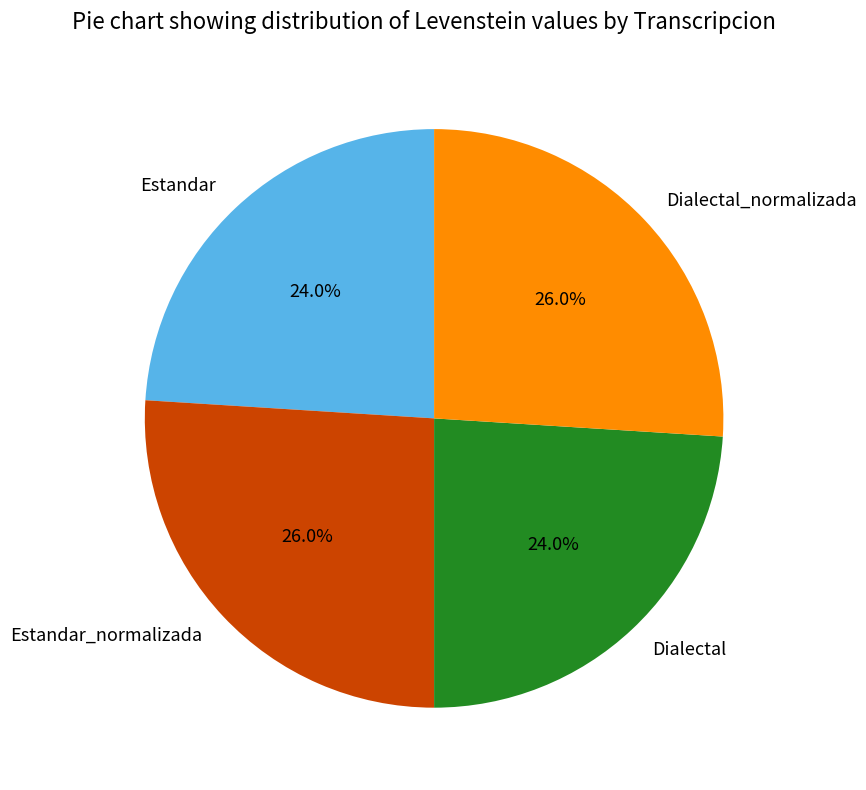

What percentage do Dialectal_normalizada and Dialectal together represent?

50.0%